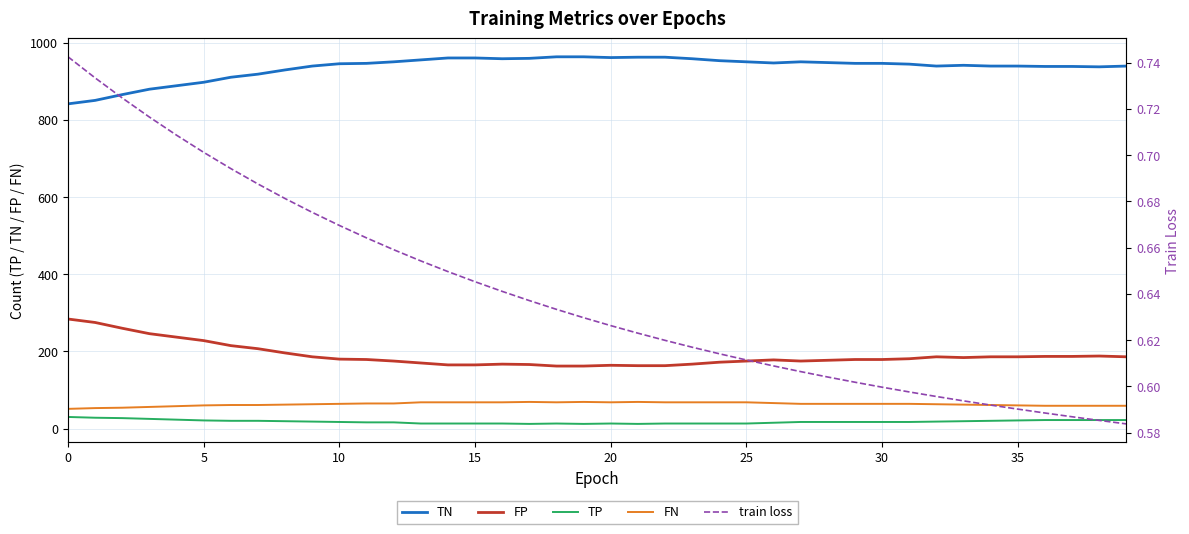

True or false: TN and FN cross at least once.

False